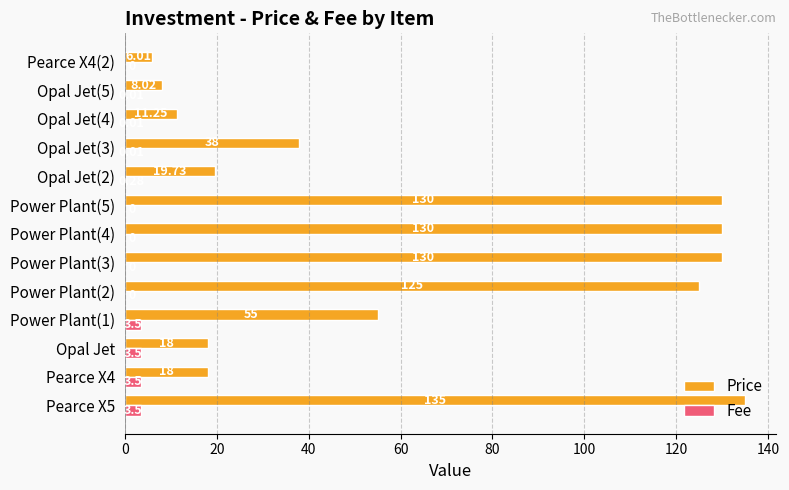

Which series has the largest total across all categories?

Price